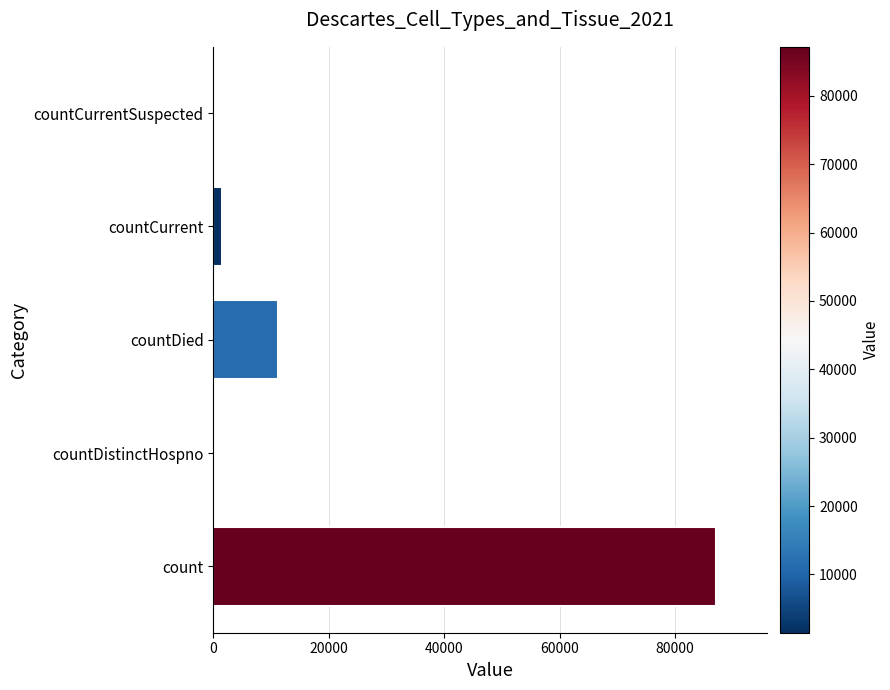

What is the change in value from countDistinctHospno to countDied?

+11180